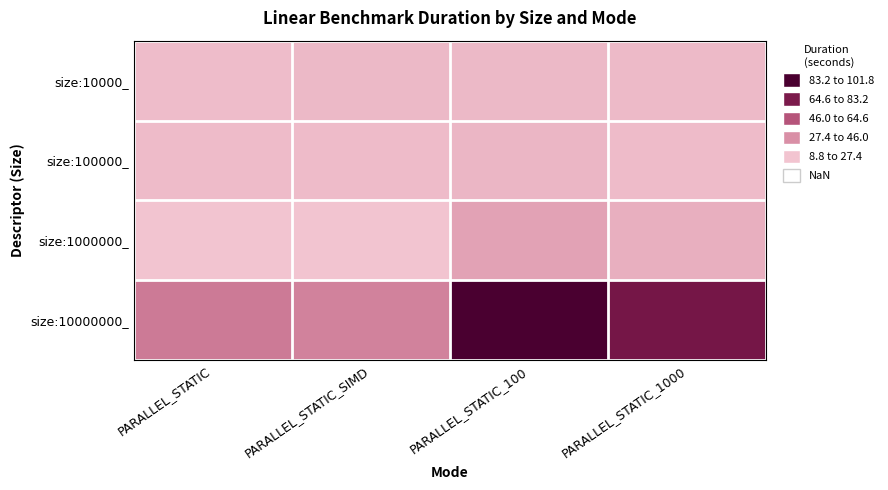

Reading right to left, what are all the values shown in this chart?

size:10000_: PARALLEL_STATIC_1000=13.3	PARALLEL_STATIC_100=13.7	PARALLEL_STATIC_SIMD=13.5	PARALLEL_STATIC=12.1
size:100000_: PARALLEL_STATIC_1000=12.7	PARALLEL_STATIC_100=14.7	PARALLEL_STATIC_SIMD=12.5	PARALLEL_STATIC=12.5
size:1000000_: PARALLEL_STATIC_1000=18.1	PARALLEL_STATIC_100=23.5	PARALLEL_STATIC_SIMD=8.8	PARALLEL_STATIC=8.9
size:10000000_: PARALLEL_STATIC_1000=81.3	PARALLEL_STATIC_100=101.8	PARALLEL_STATIC_SIMD=36.9	PARALLEL_STATIC=40.0